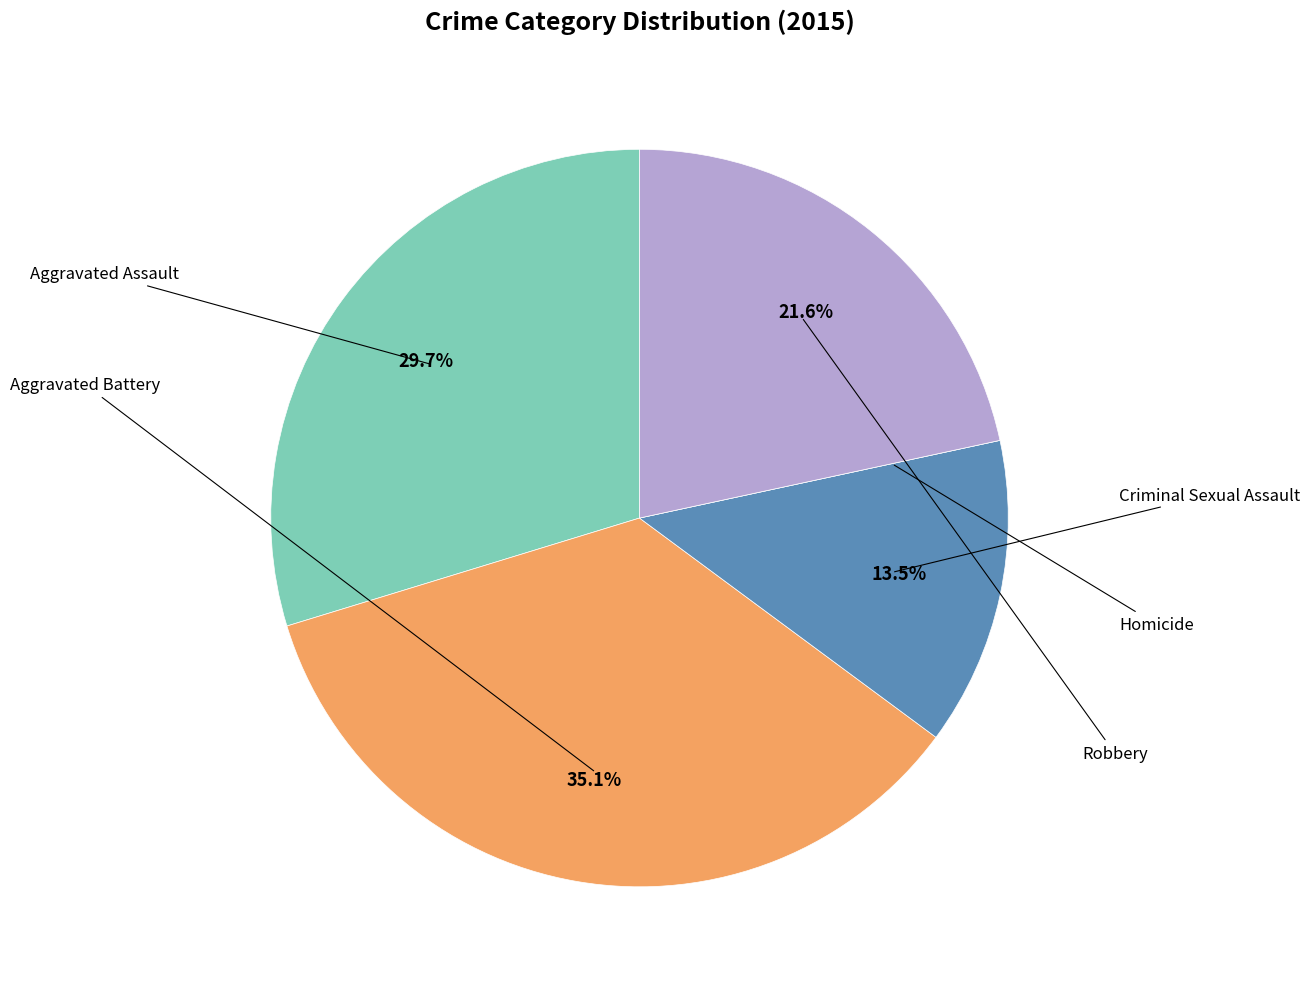

Is there a majority slice in this chart?

No